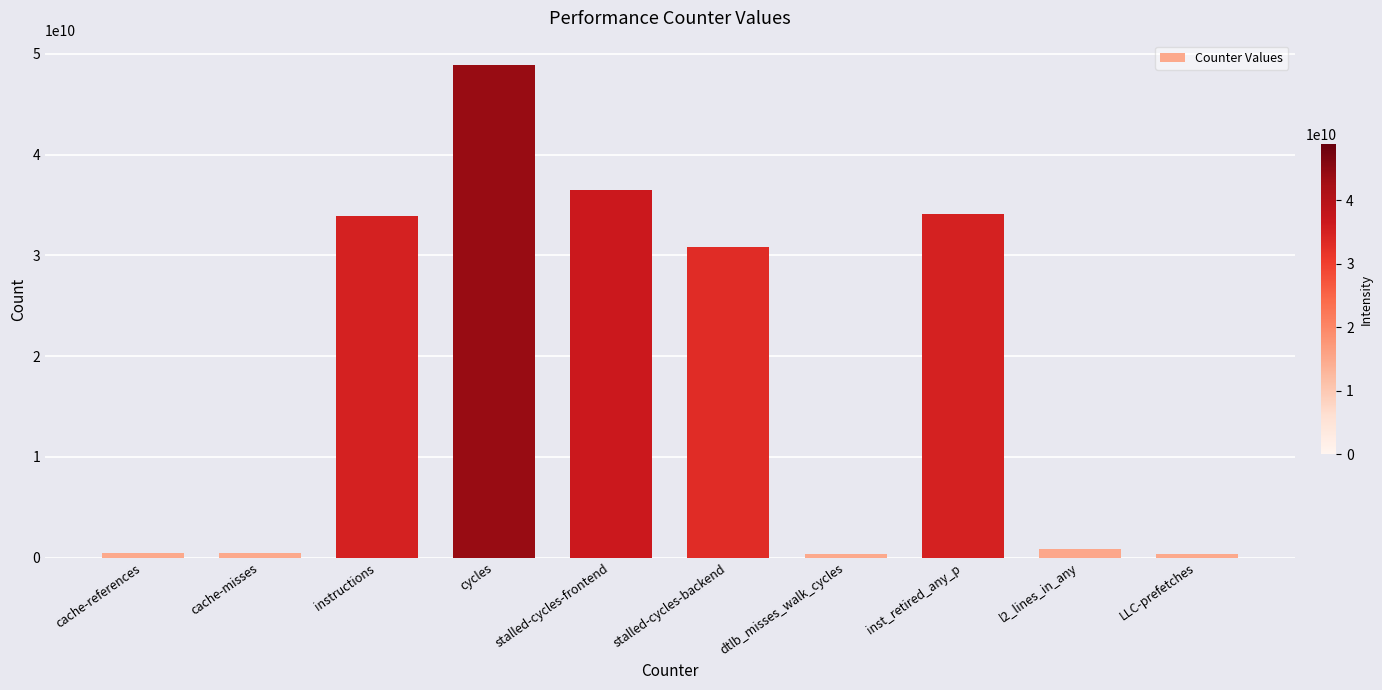

What is the label of the 10th bar from the left?

LLC-prefetches